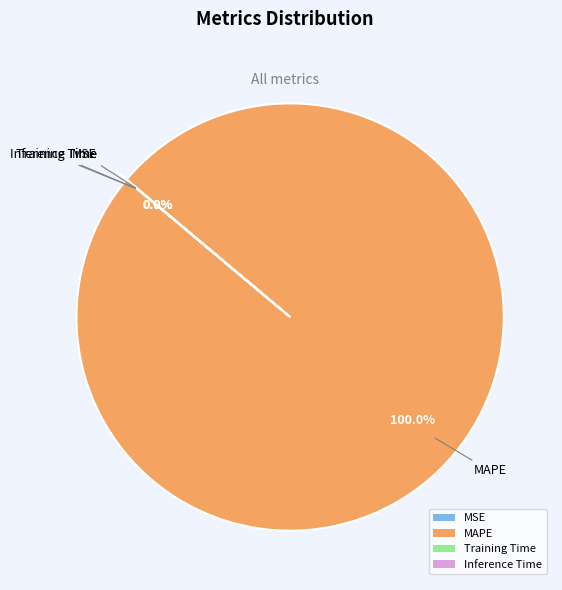

How much of the chart is everything except Inference Time?

100.0%